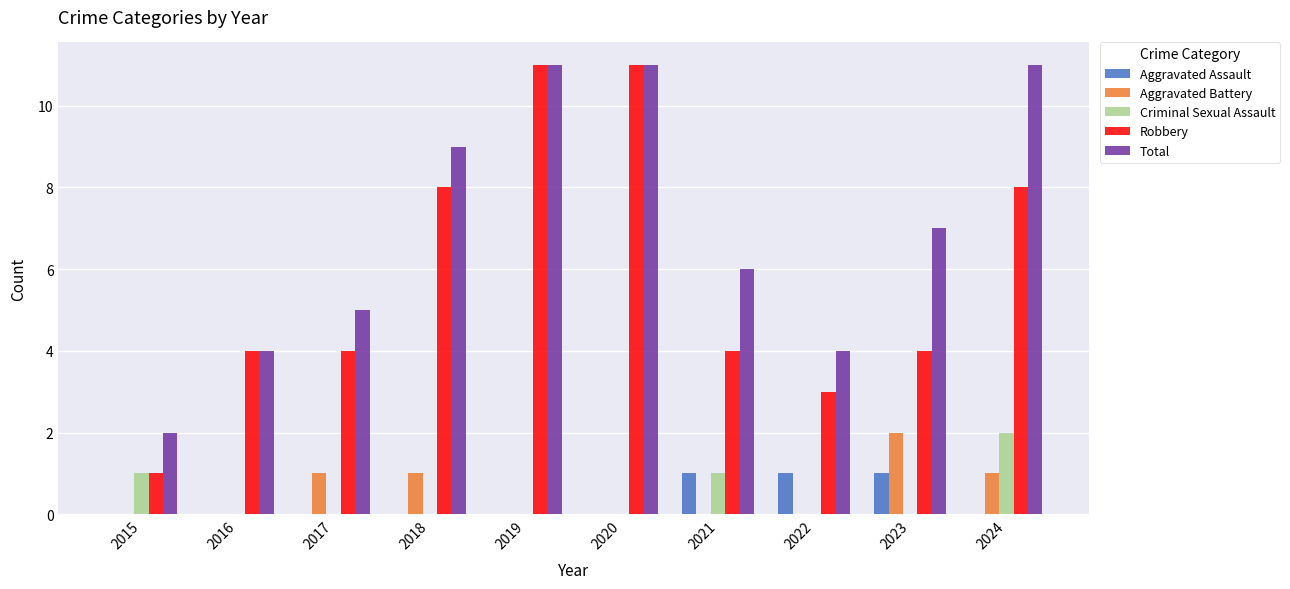

What is the highest value of the Robbery series?

11